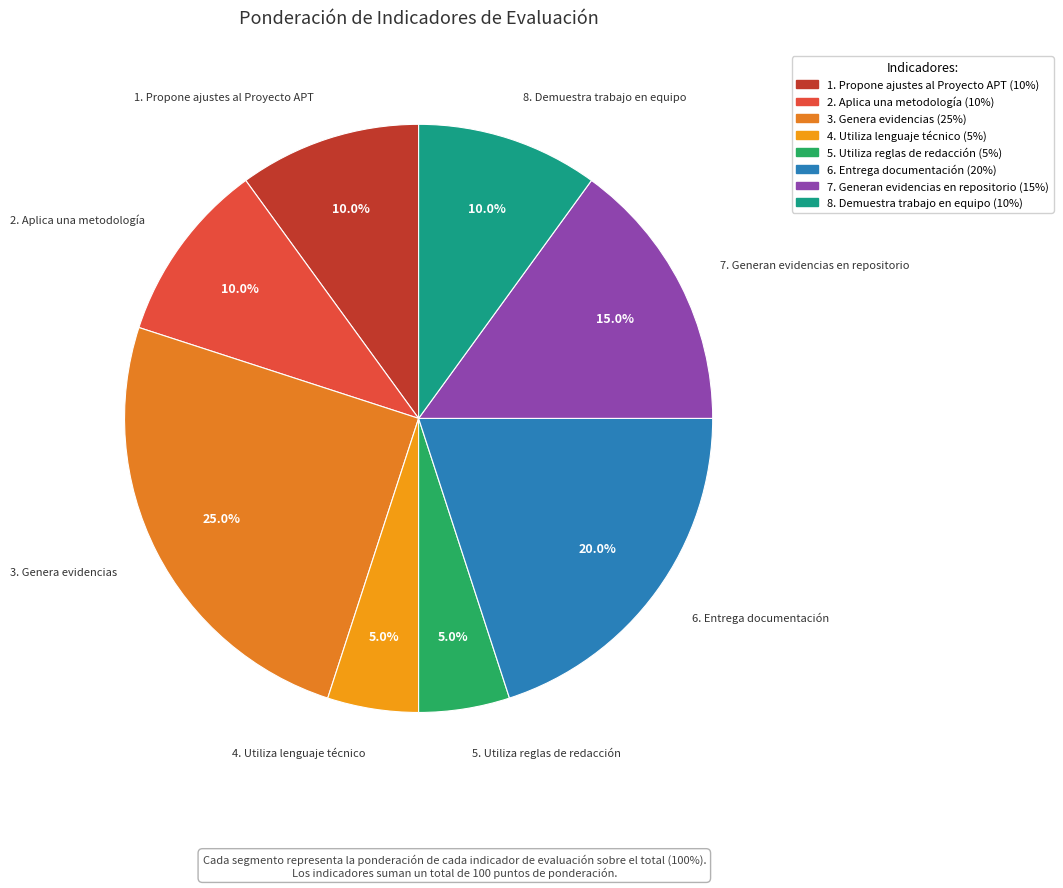

To the nearest percent, what portion does 4. Utiliza lenguaje técnico represent?

5%